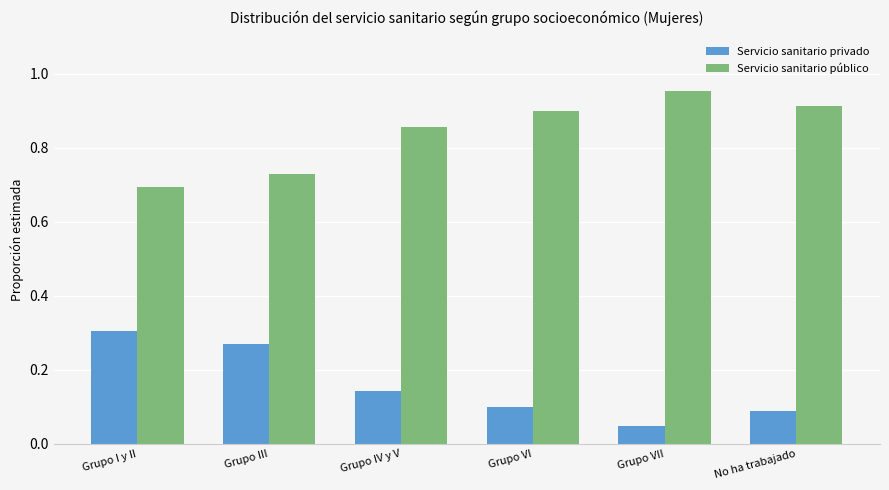

What is the average value of the Servicio sanitario privado series?

0.2